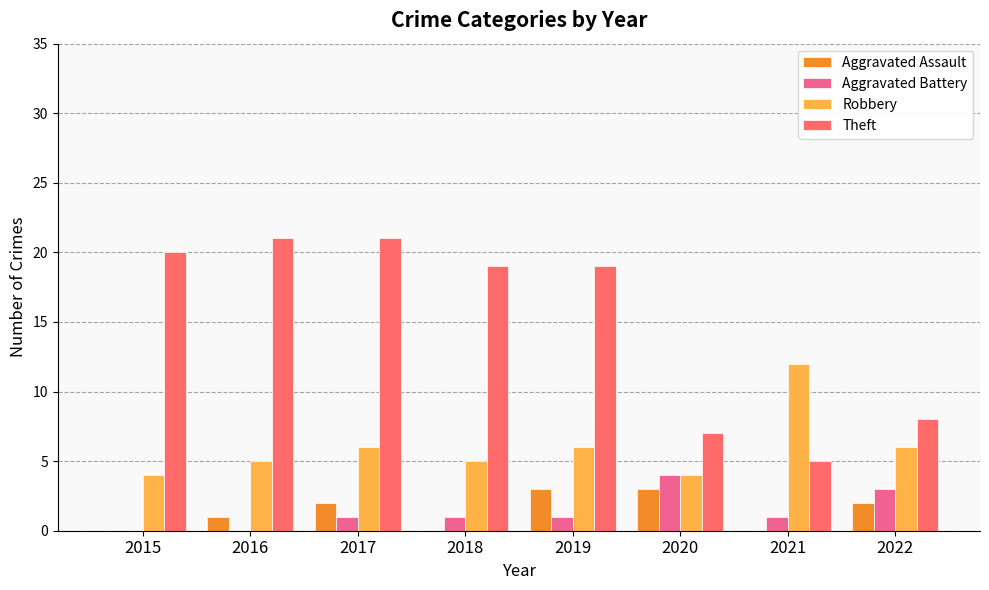

What is the sum of all Aggravated Battery values?

11